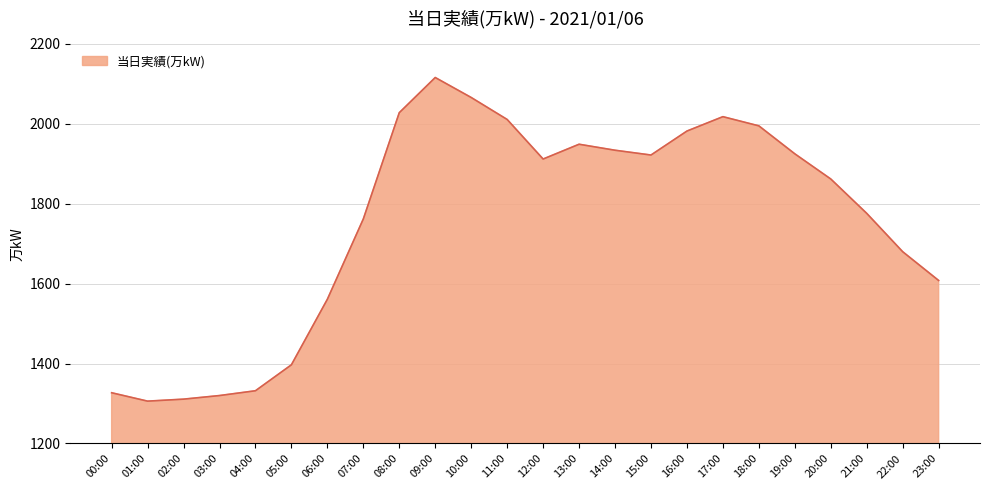

What is the change in value from 06:00 to 09:00?

+555